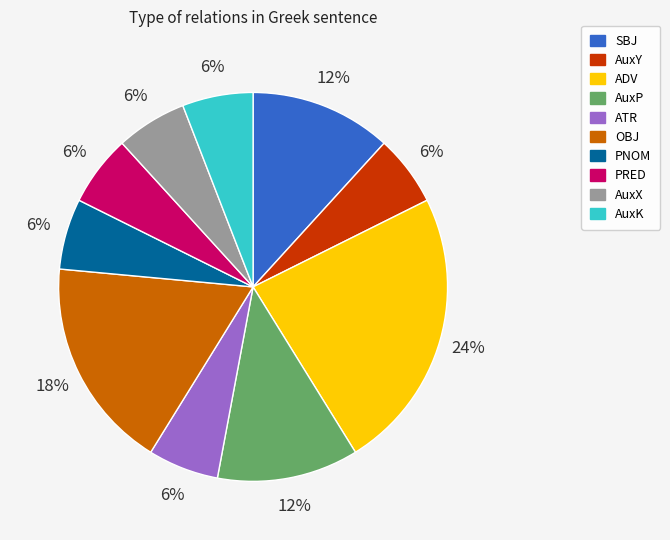

What is the ratio of the value at SBJ to the value at AuxY?

2.0